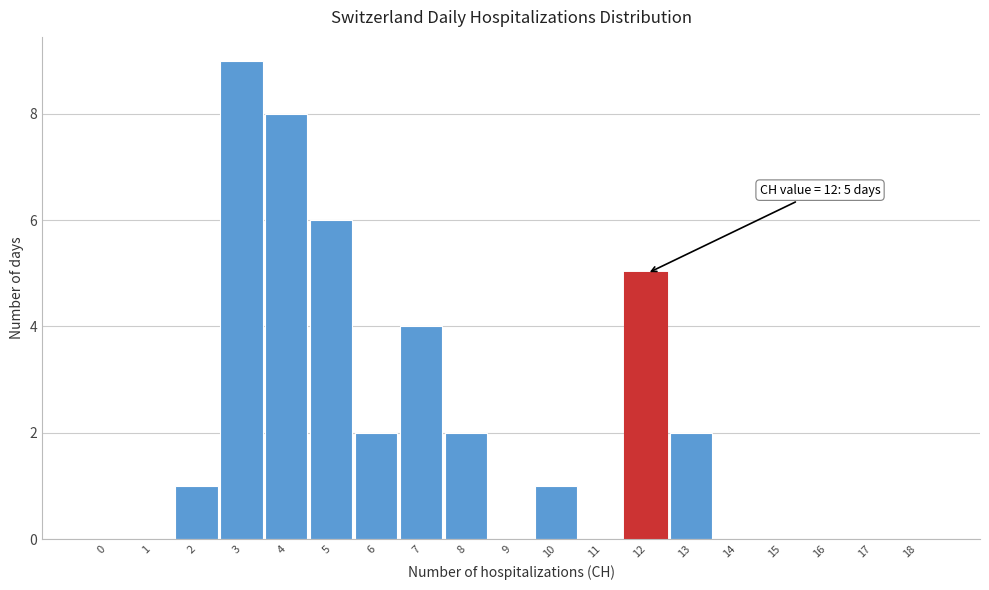

Reading left to right, transcribe all the data shown in this chart.

0=0	1=0	2=1	3=9	4=8	5=6	6=2	7=4	8=2	9=0	10=1	11=0	12=5	13=2	14=0	15=0	16=0	17=0	18=0